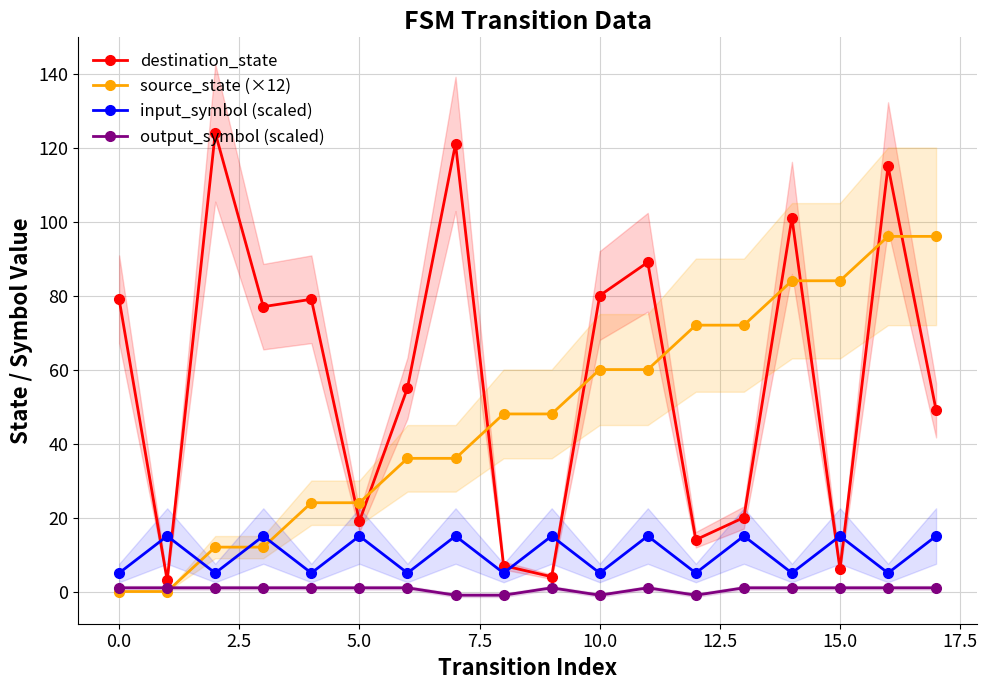

Rank the series by their average value, from highest to lowest.

destination_state, source_state (×12), input_symbol (scaled), output_symbol (scaled)